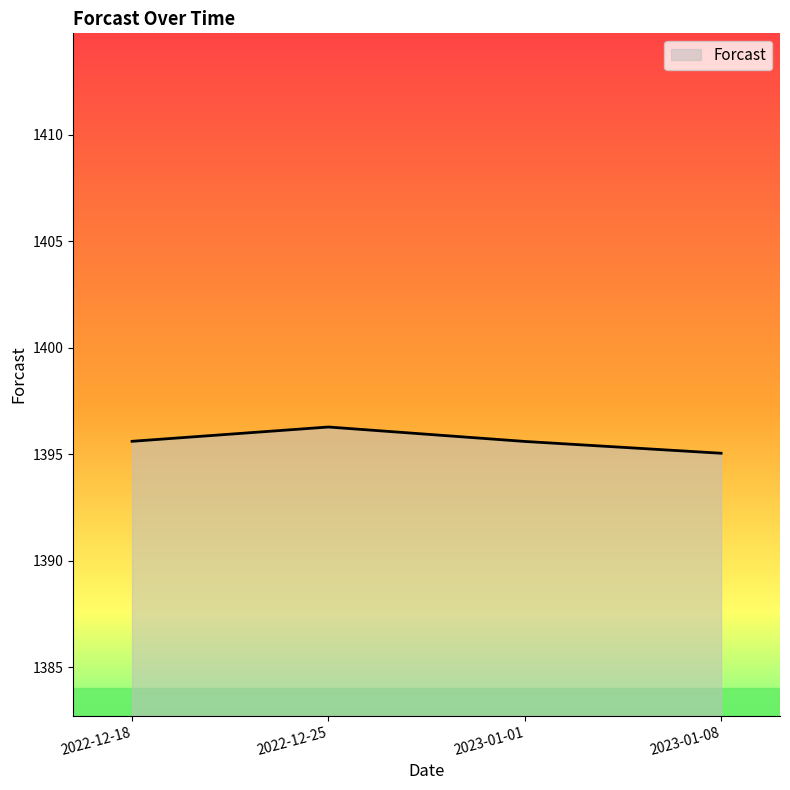

Reading right to left, what are all the values shown in this chart?

2023-01-08=1395.1	2023-01-01=1395.6	2022-12-25=1396.3	2022-12-18=1395.6